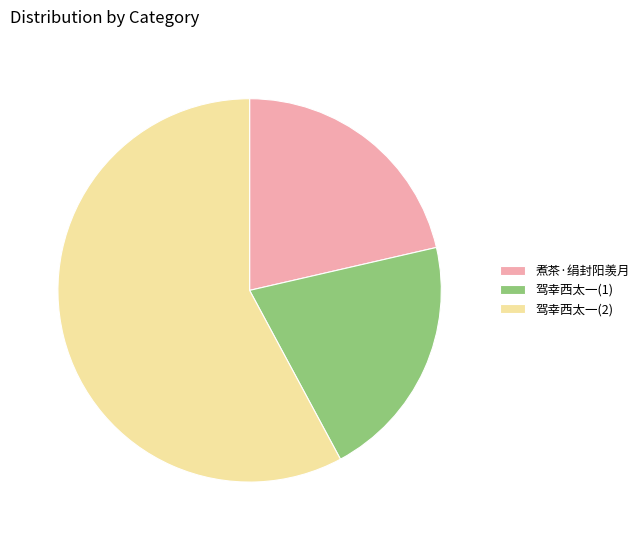

Count the number of slices in the pie.

3